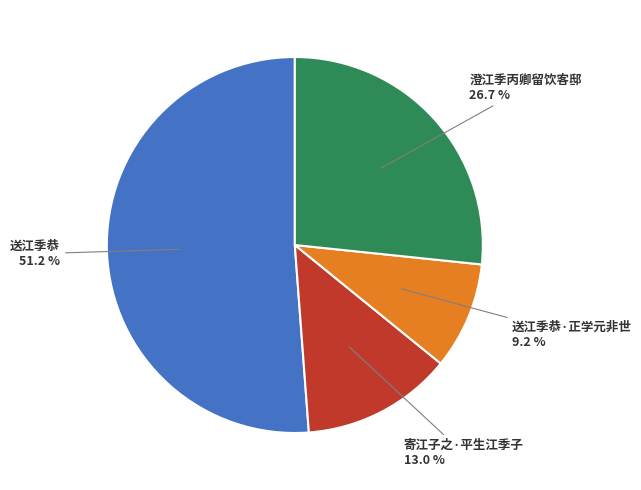

Count the number of slices in the pie.

4